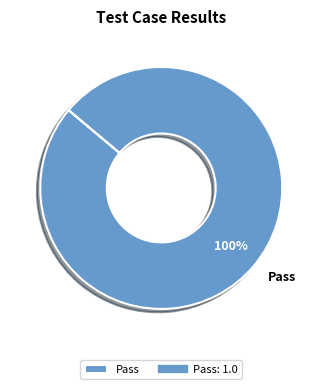

What is the majority slice?

Pass